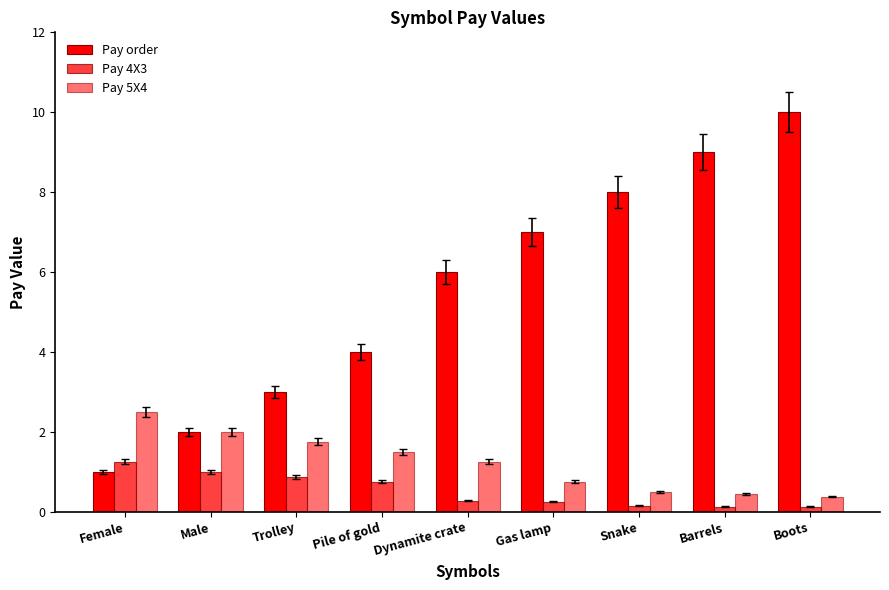

Count the number of categories in the chart.

9